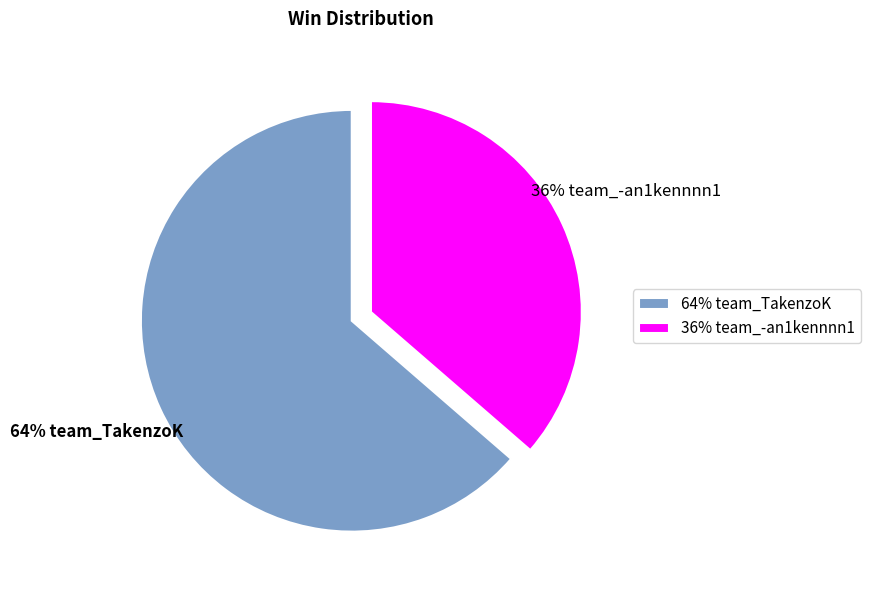

The 36% team_-an1kennnn1 slice represents 43% of the pie. True or false?

False